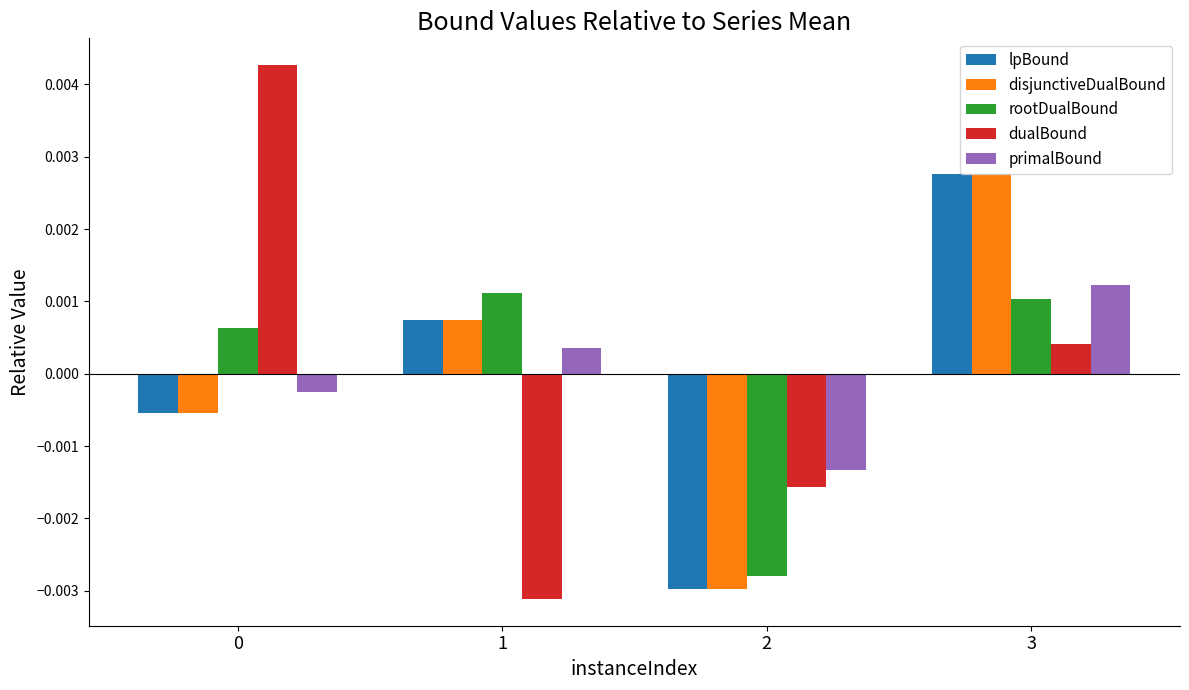

At which category is the sum across all series the highest?

3